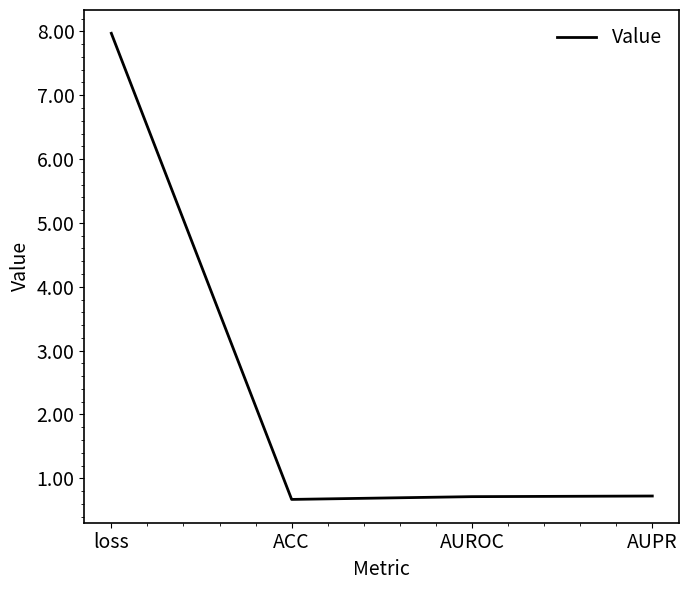

What is the minimum value shown in the chart?

0.7